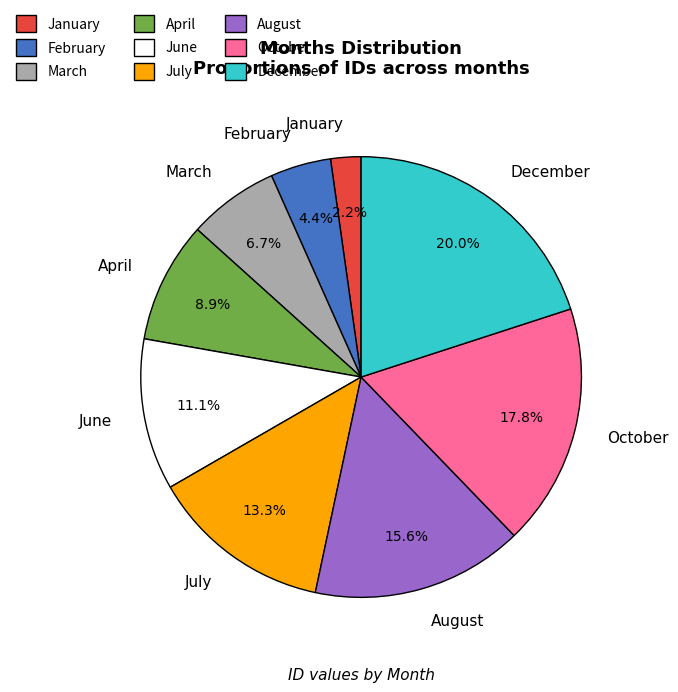

Which has a higher value, December or June?

December